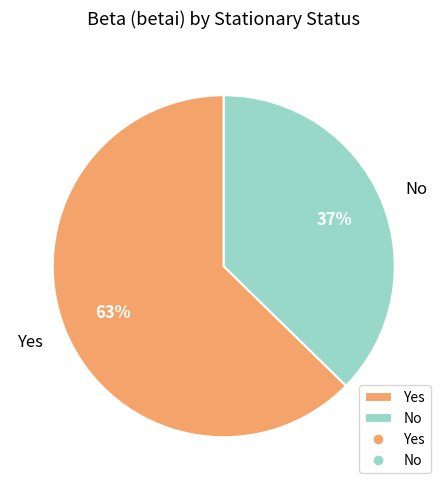

What is the largest slice in the pie chart?

Yes